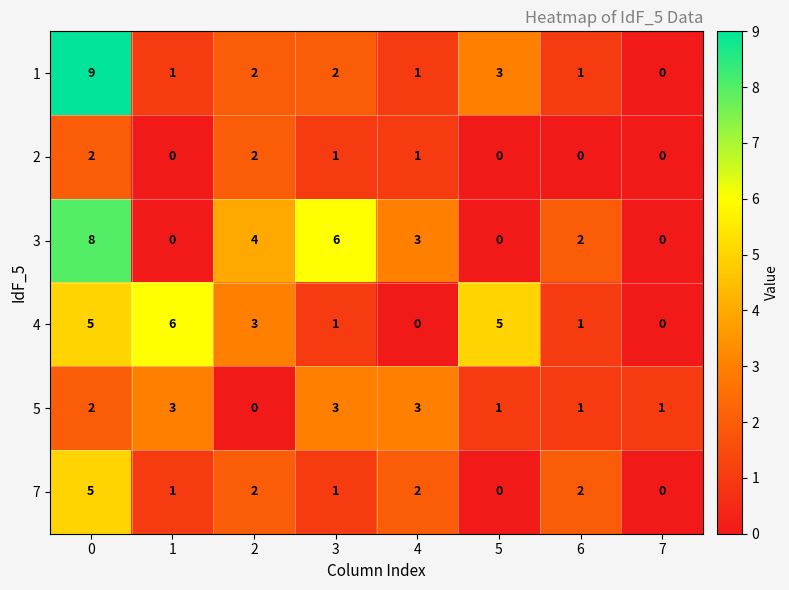

How many data points in 1 are less than 2?

4